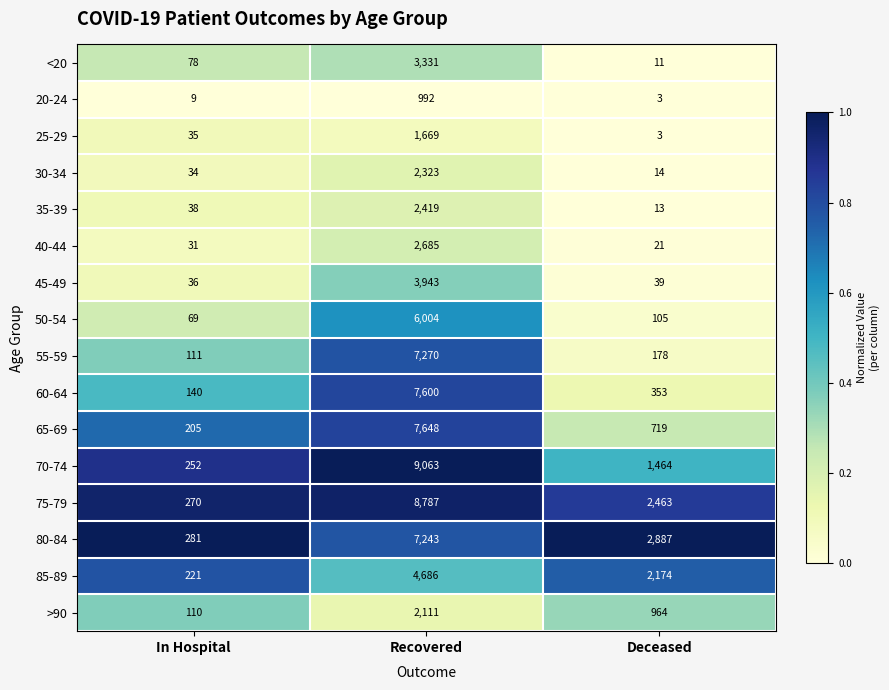

Which series has the largest total across all categories?

75-79